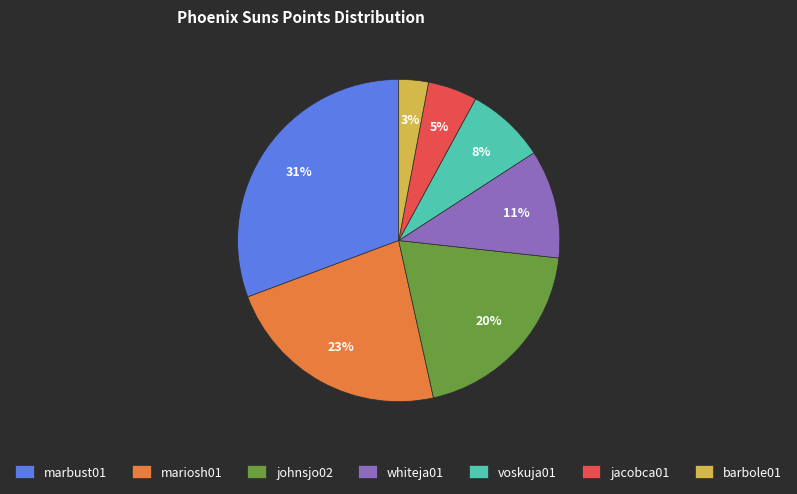

Which category has the biggest portion of the pie?

marbust01